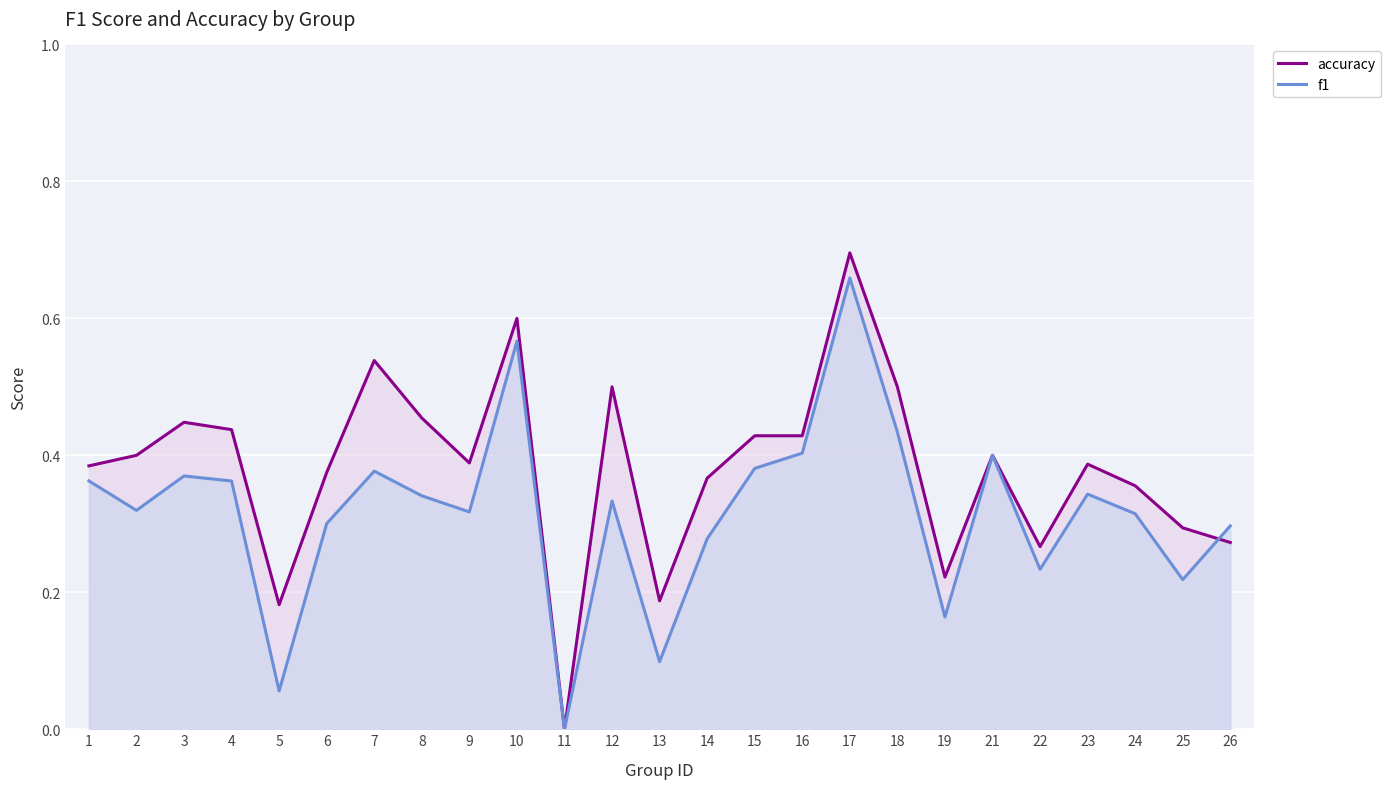

At how many categories does at least one series exceed 0?

24